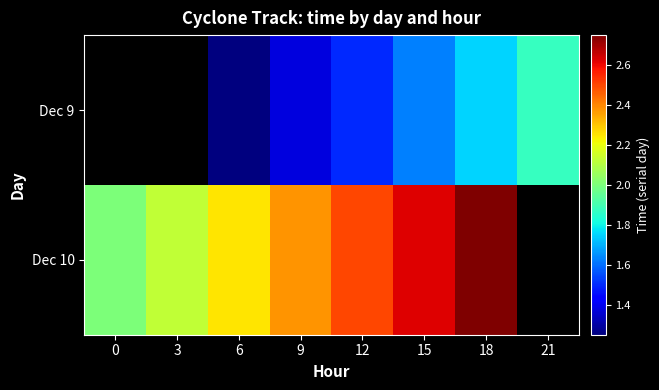

Is the value of Dec 10 at 18 greater than the value of Dec 9 at 12?

Yes